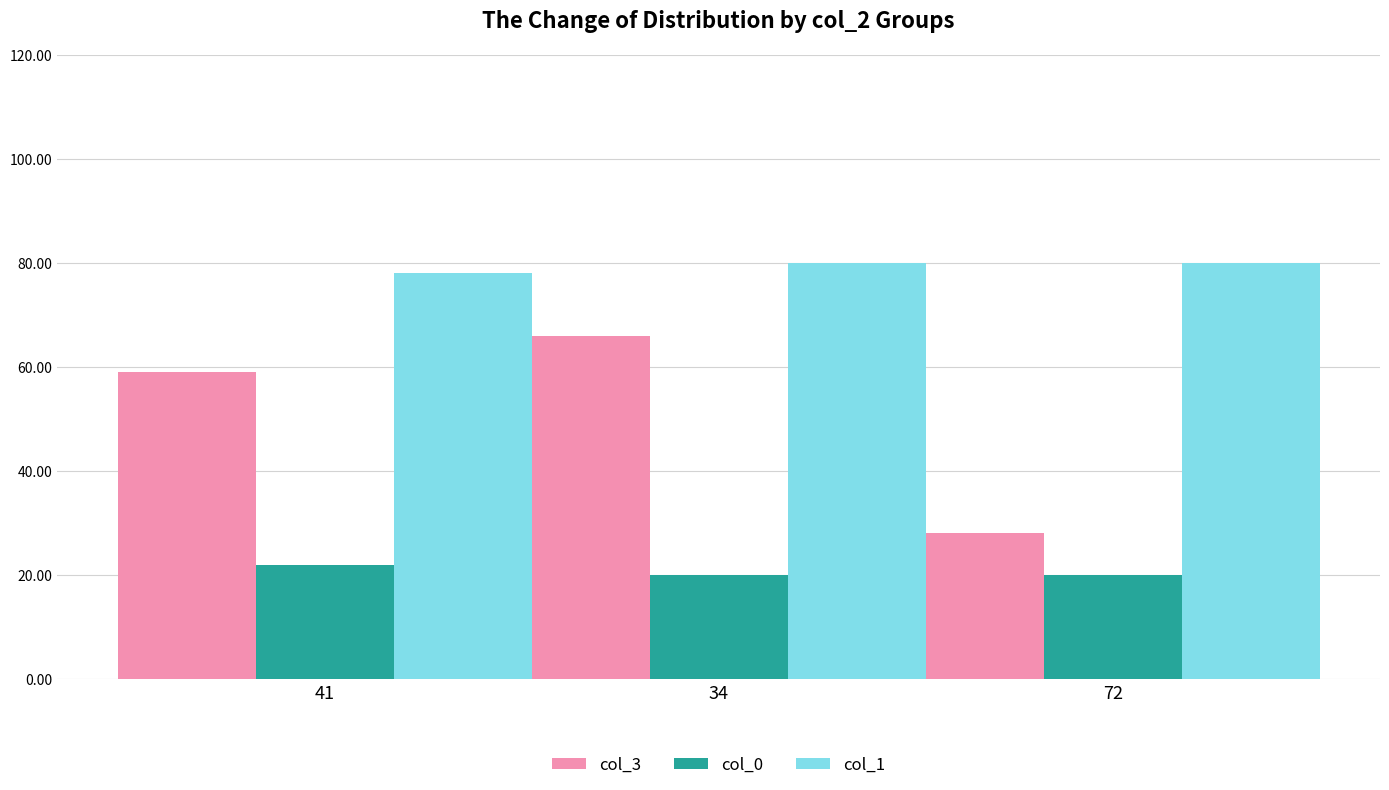

How many bars are there in each group?

3